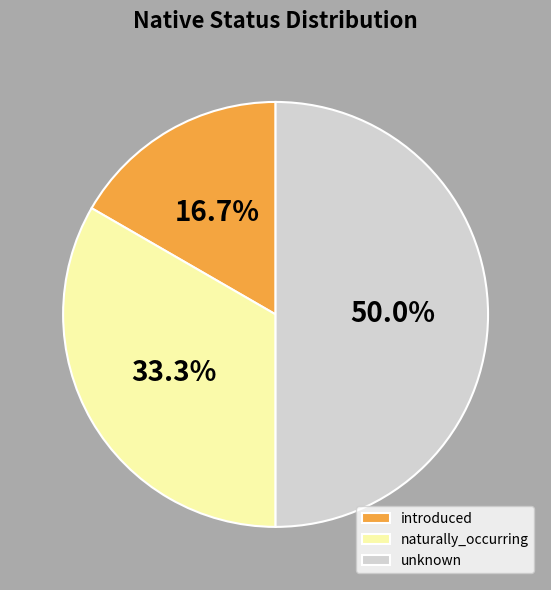

How many segments does this pie chart have?

3